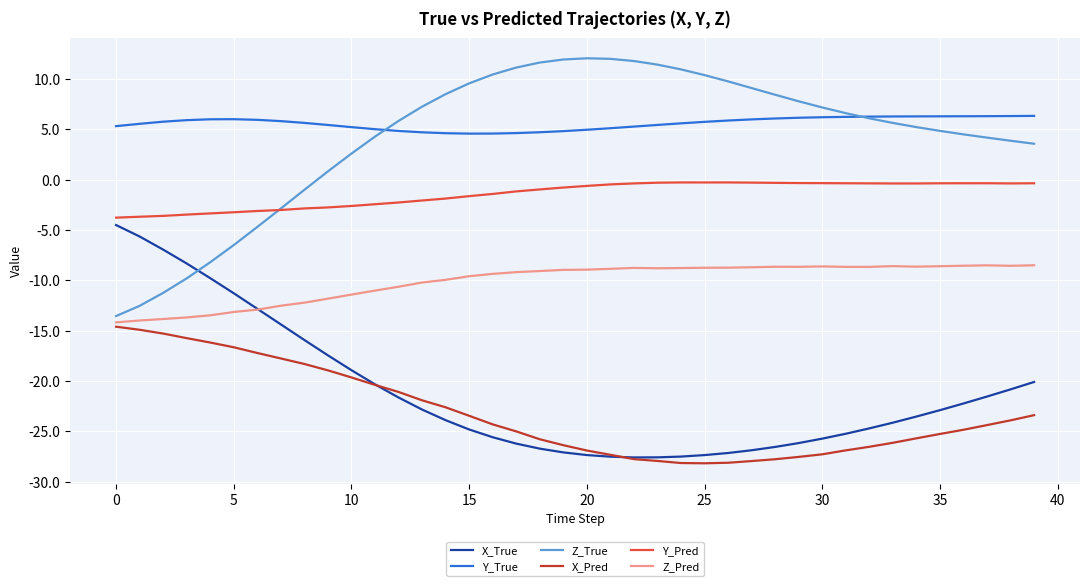

How many values in Z_True are above zero?

31